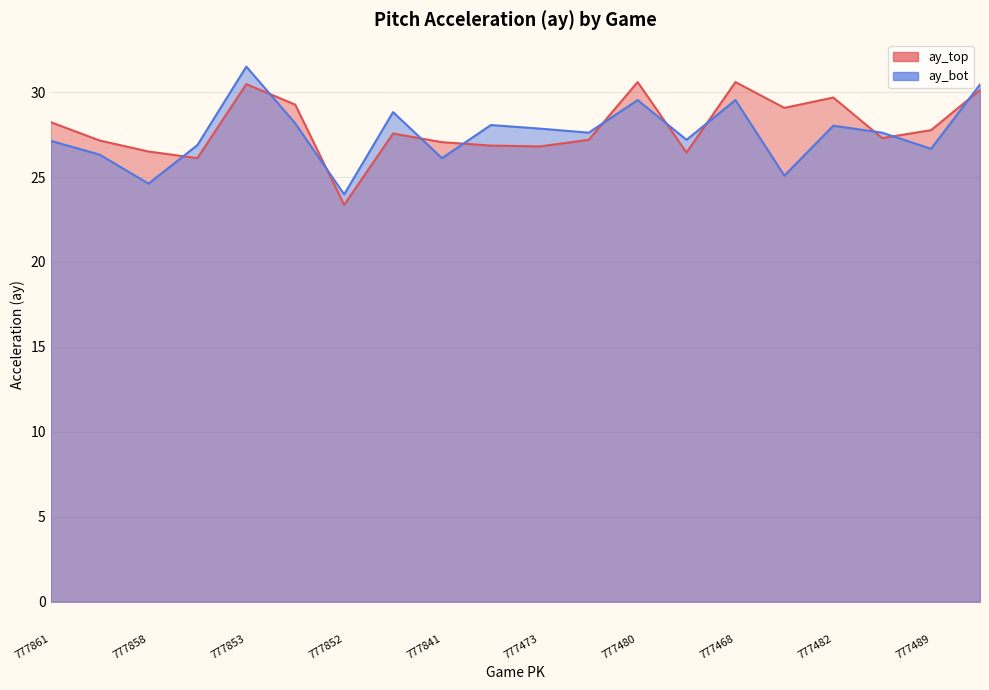

At which label is ay_bot closest to 27?

777855